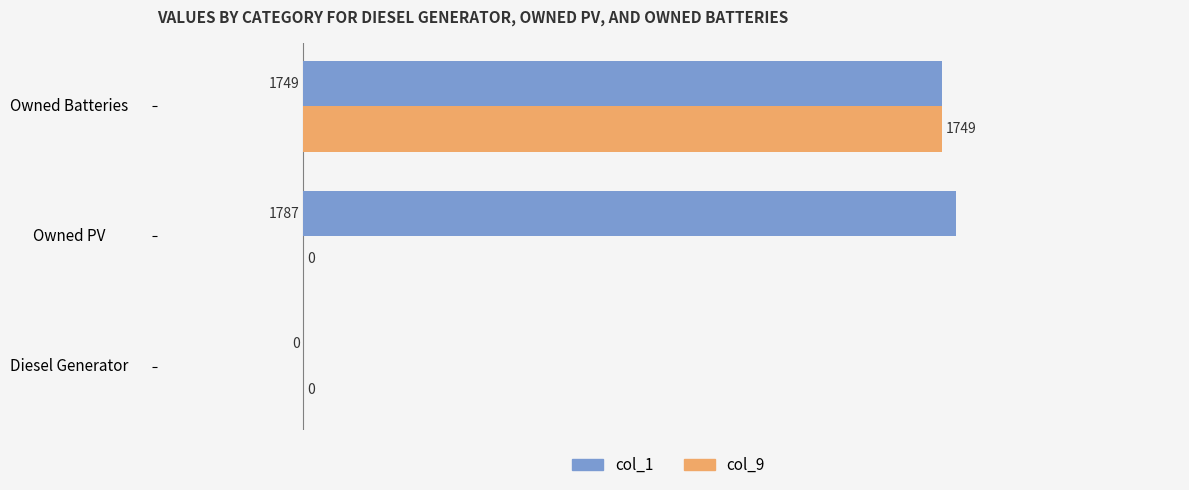

Between Diesel Generator and Owned PV, which series saw the biggest shift?

col_1